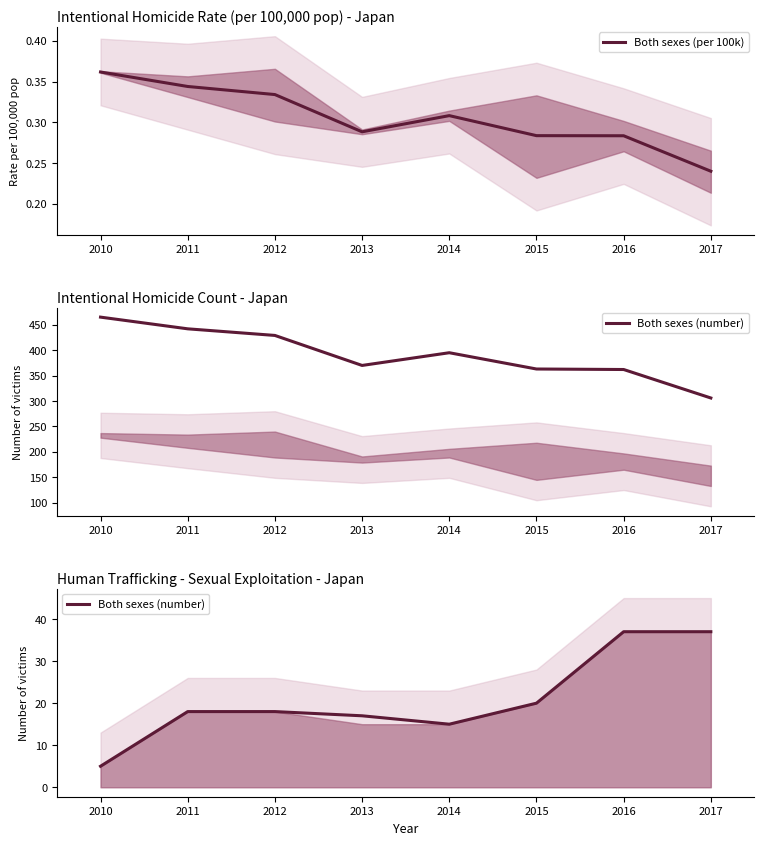

At which label does Both sexes (per 100k) reach its peak?

2010